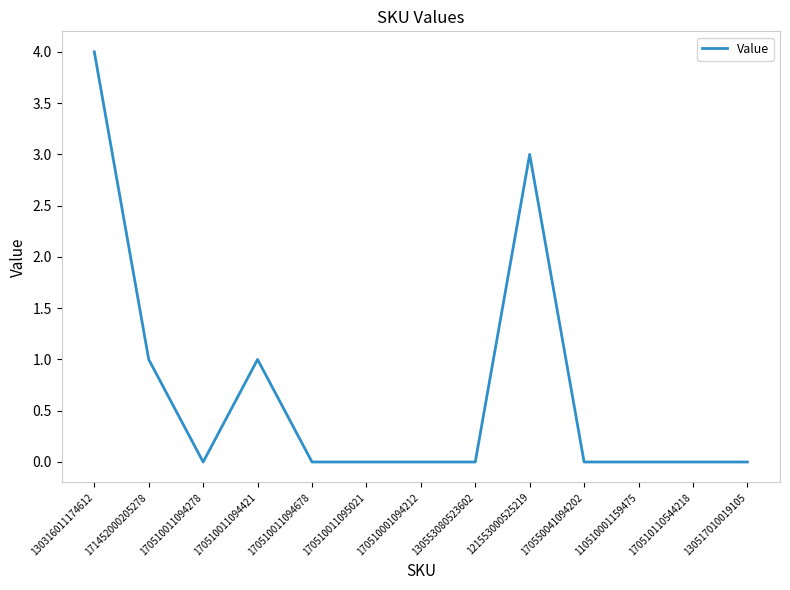

At which category does the data reach its first local peak?

170510011094421